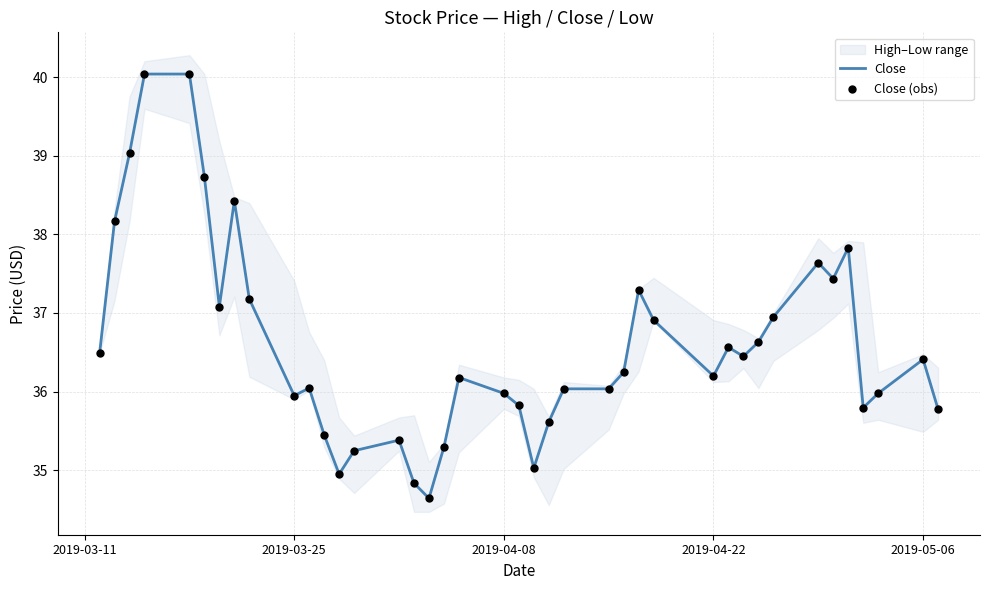

Which series contains the highest Y value?

Close